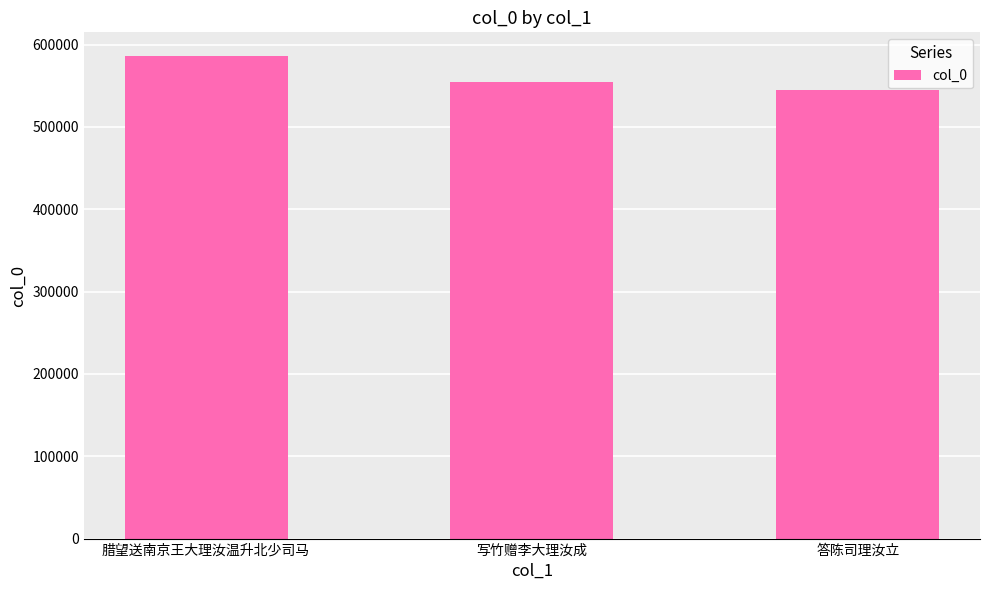

What is the ratio of the value at 腊望送南京王大理汝温升北少司马 to the value at 写竹赠李大理汝成?

1.1